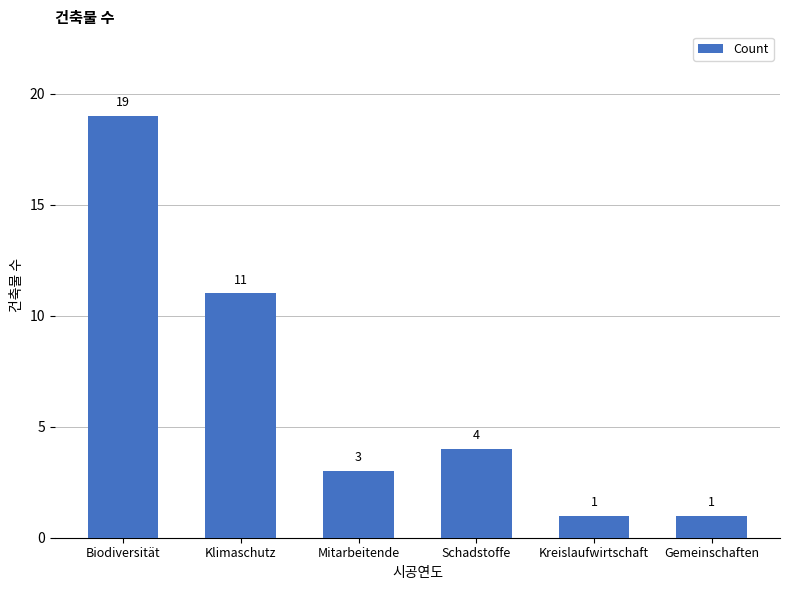

Count the number of data series in this chart.

1